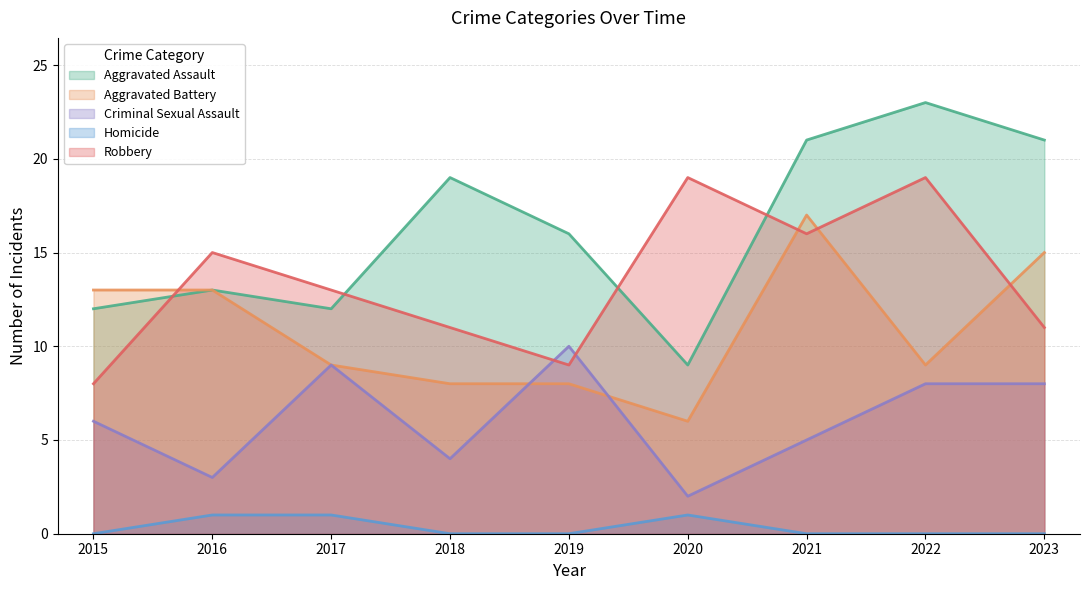

Which series changed the most between 2016 and 2020?

Aggravated Battery